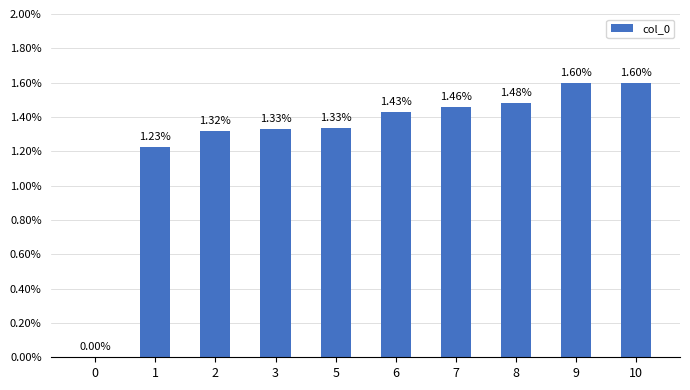

Count the values in the range 0 to 1.

10